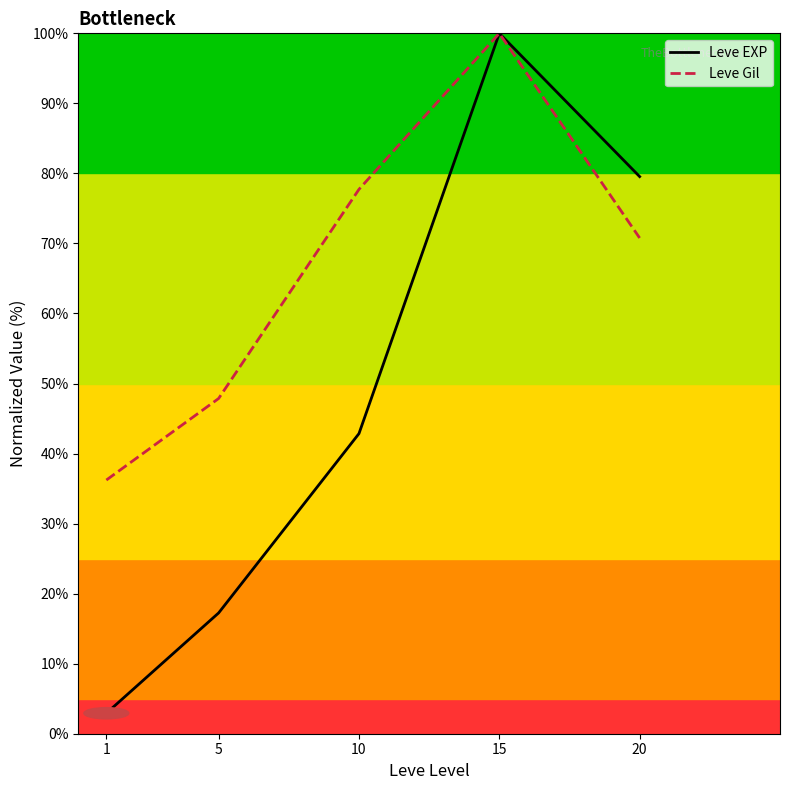

Reading left to right, list all the values displayed in this chart.

Leve EXP: 2.9	17.2	42.8	100.0	79.5
Leve Gil: 36.2	47.9	77.7	100.0	70.8